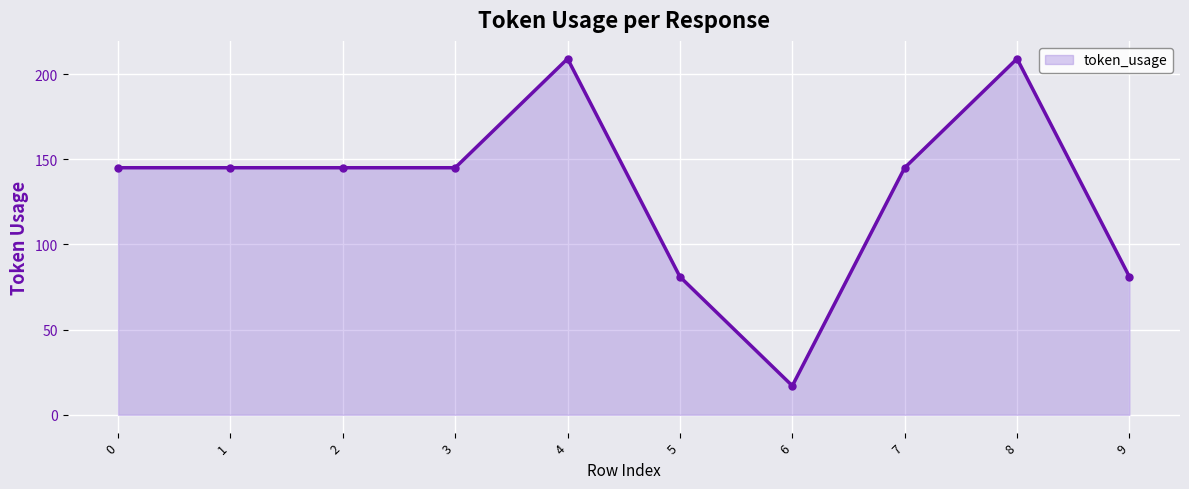

The value at 7 is 192. True or false?

False